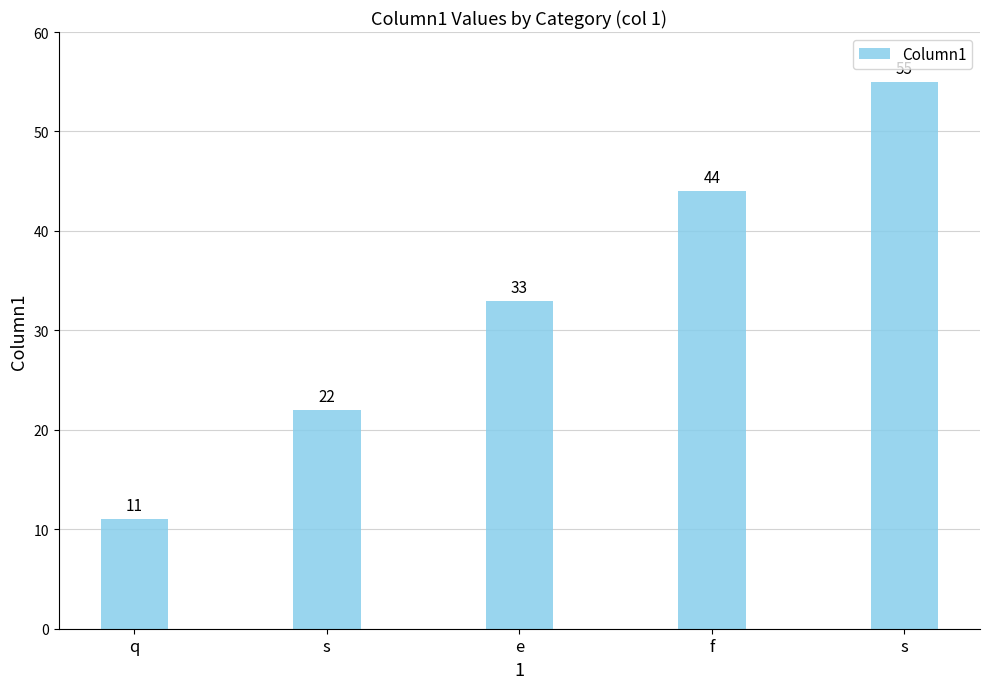

How many bars are there in total?

5